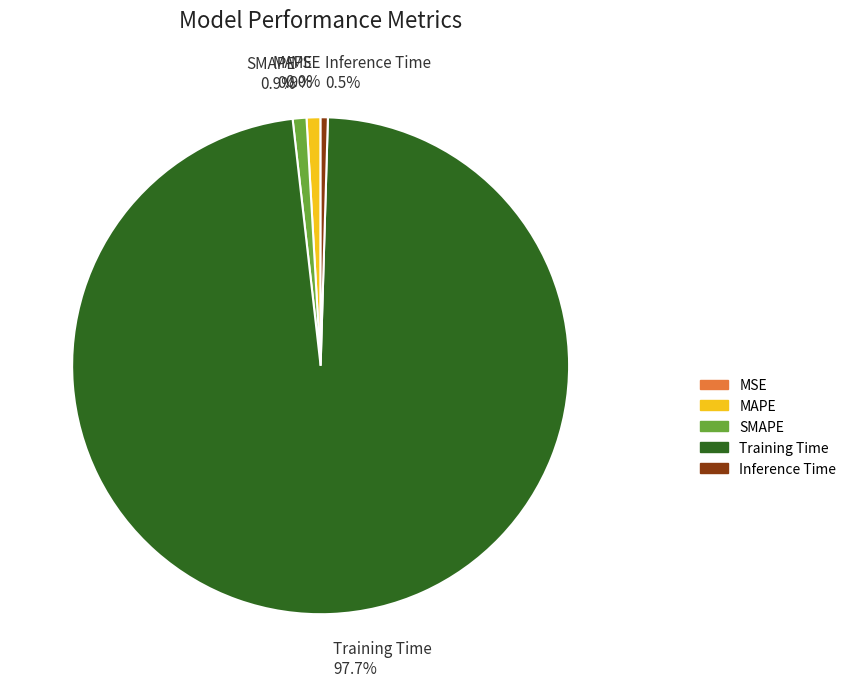

Which has a higher value, MAPE or Training Time?

Training Time